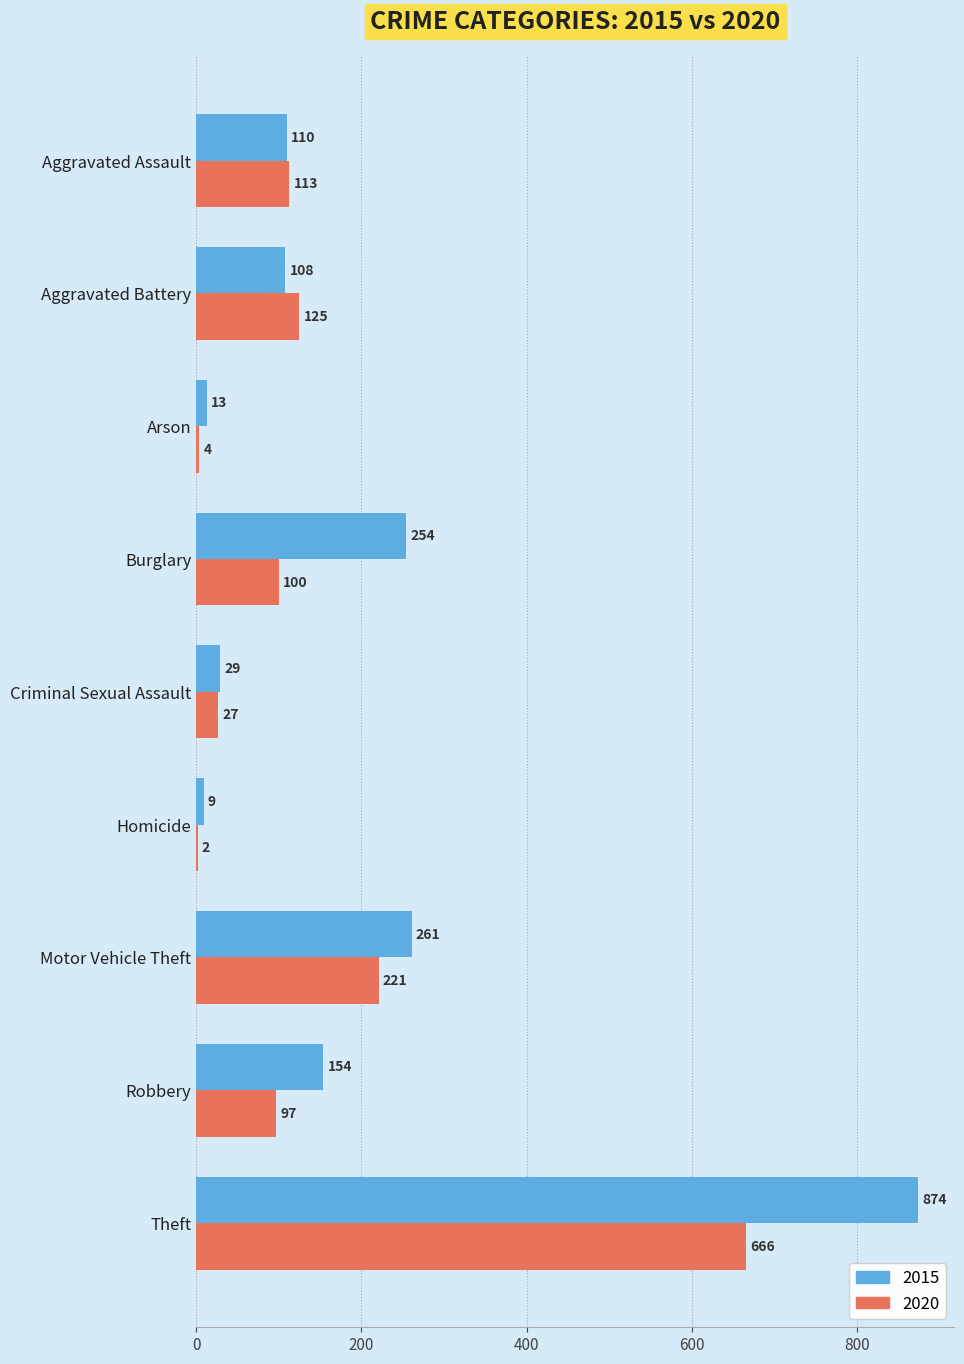

At which label does 2020 reach its peak?

Theft